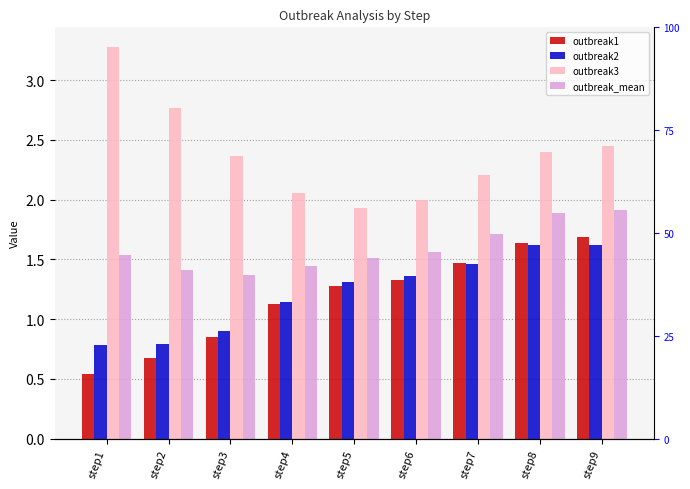

How many groups of bars are there?

9